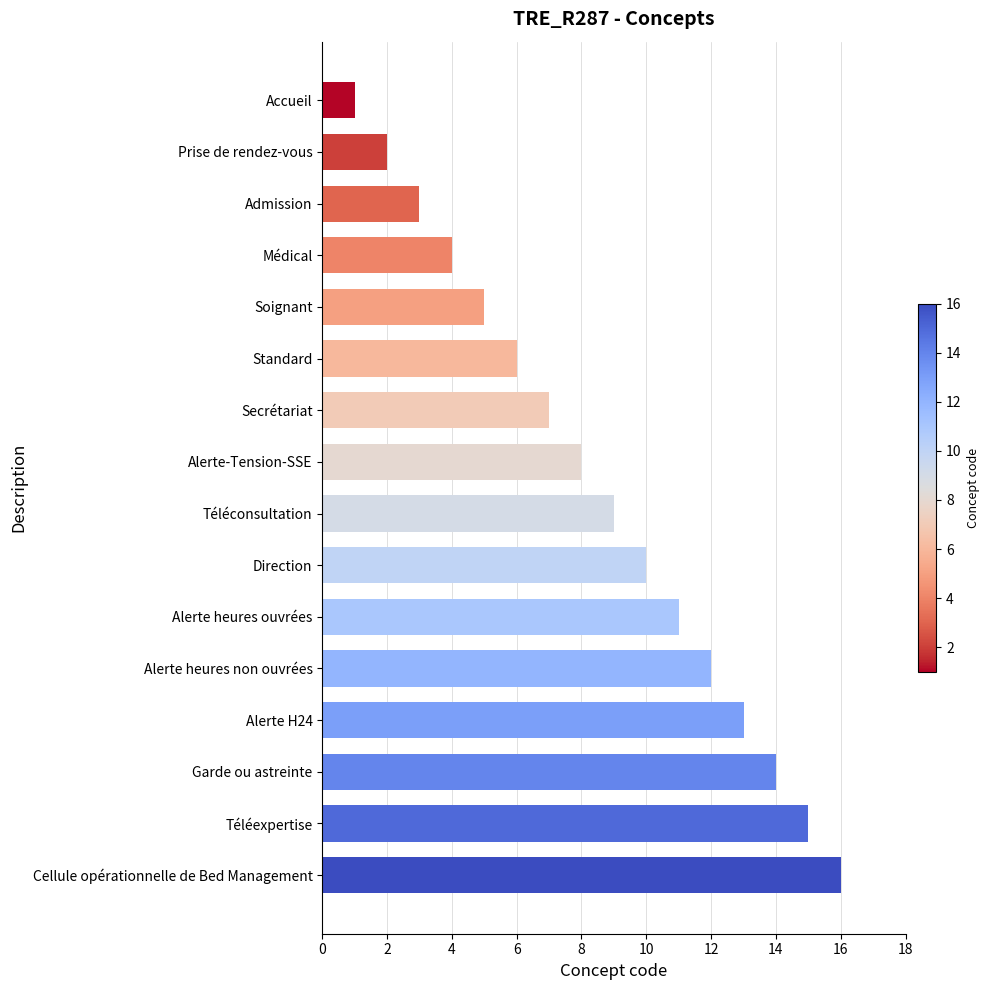

What is the approximate value at Soignant?

5